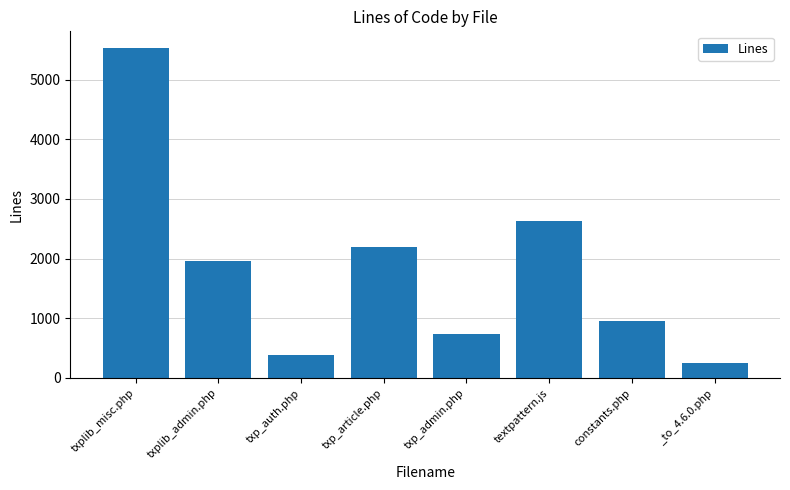

What is the difference between the second highest and minimum values?

2377